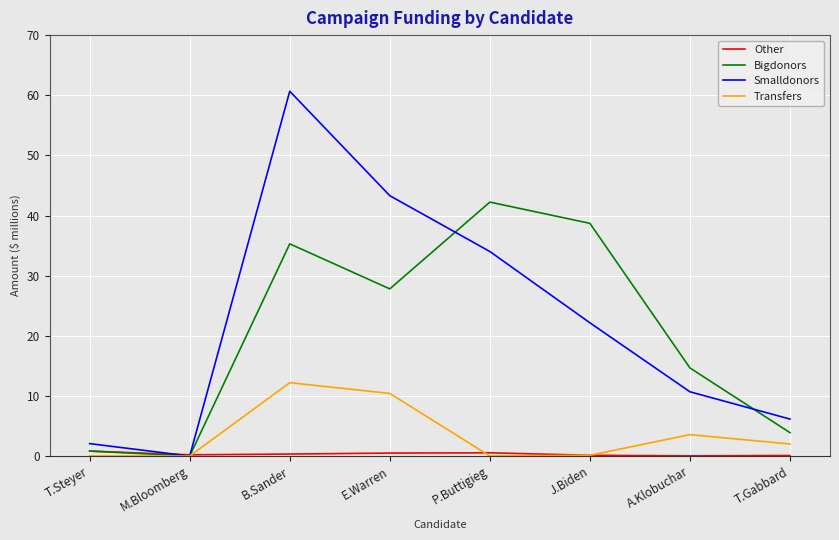

What is the difference between the Transfers values at B.Sander and T.Gabbard?

10.2